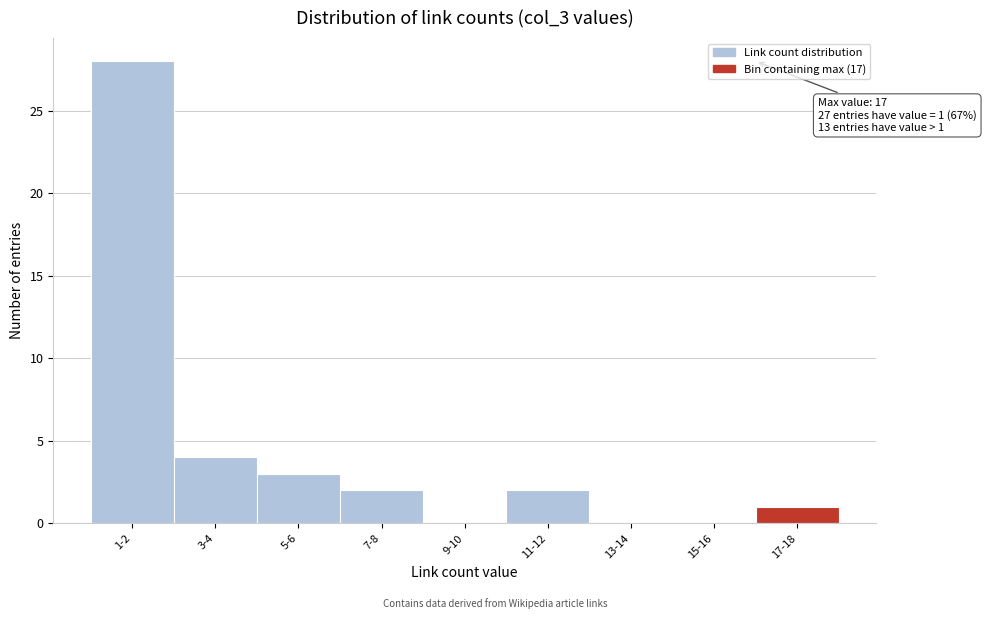

Reading left to right, list all the values displayed in this chart.

1-2=28	3-4=4	5-6=3	7-8=2	9-10=0	11-12=2	13-14=0	15-16=0	17-18=1